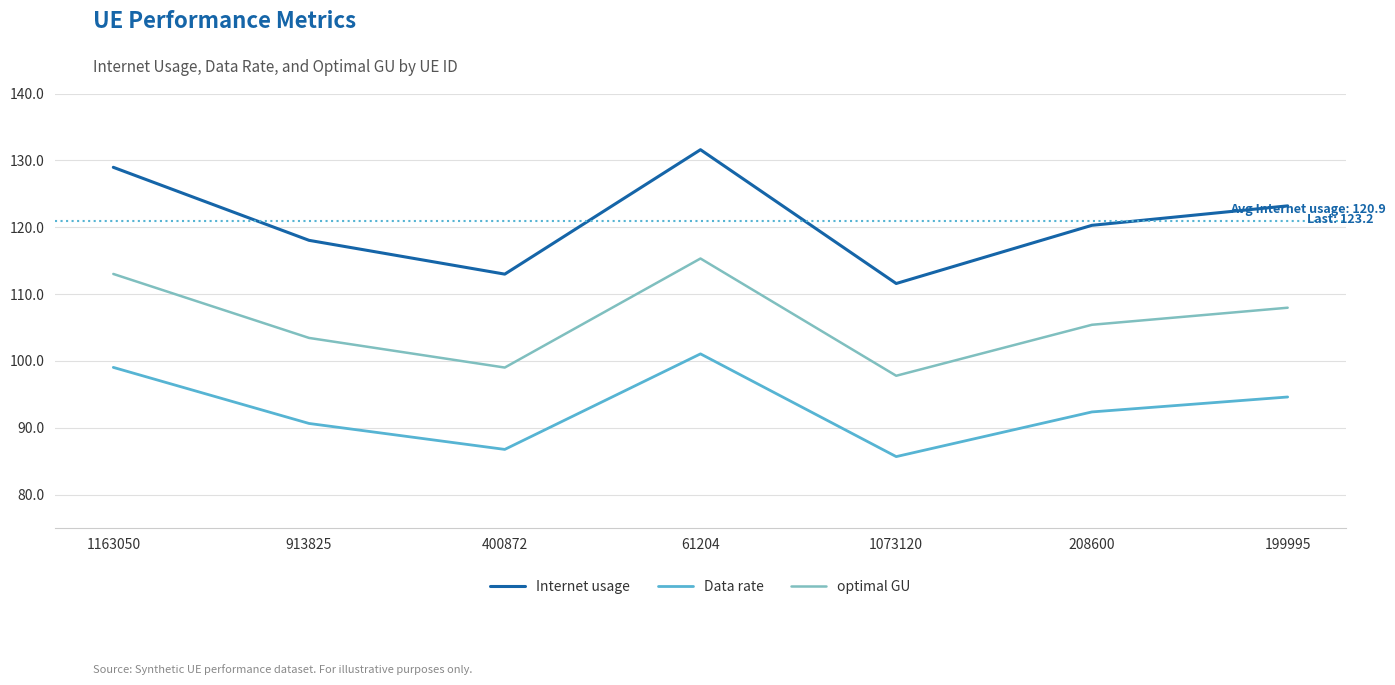

Where is the first local maximum for optimal GU?

61204